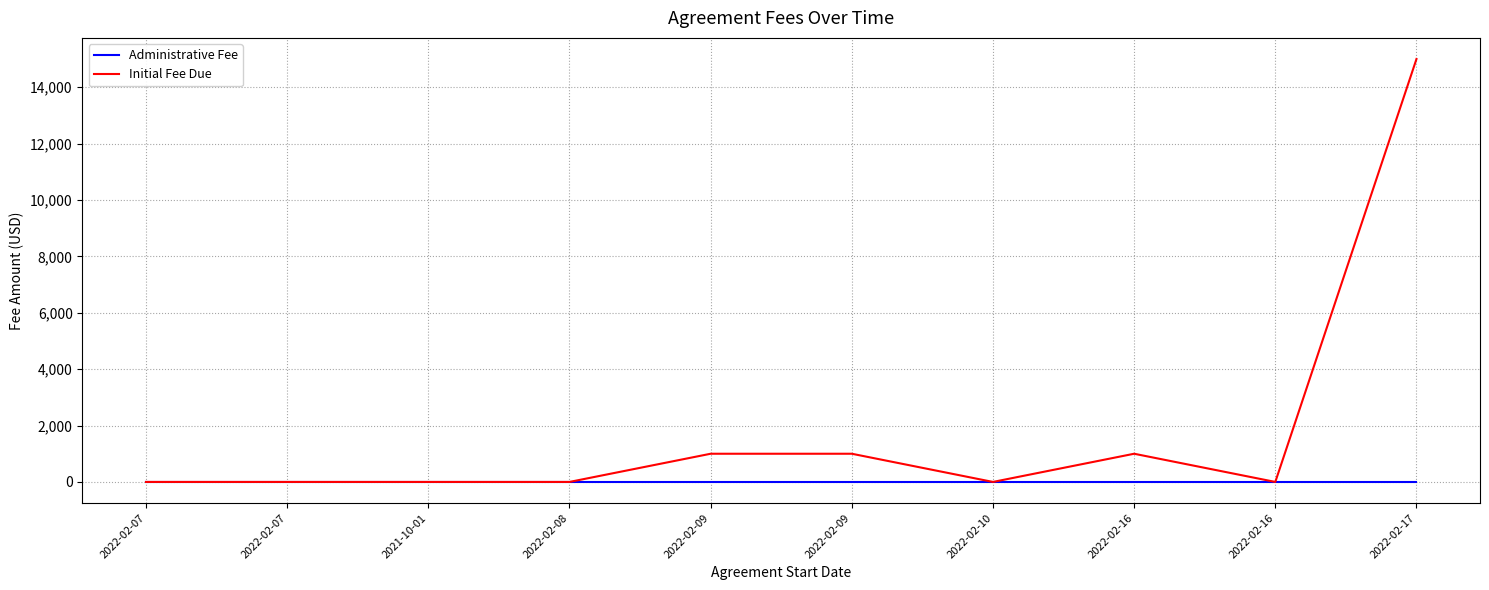

What is the difference between the maximum and second lowest values in the Initial Fee Due series?

15000